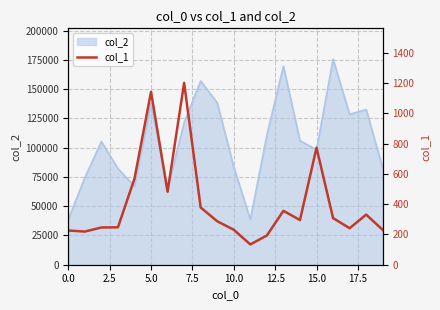

Does the chart display data point markers on the line(s)?

No